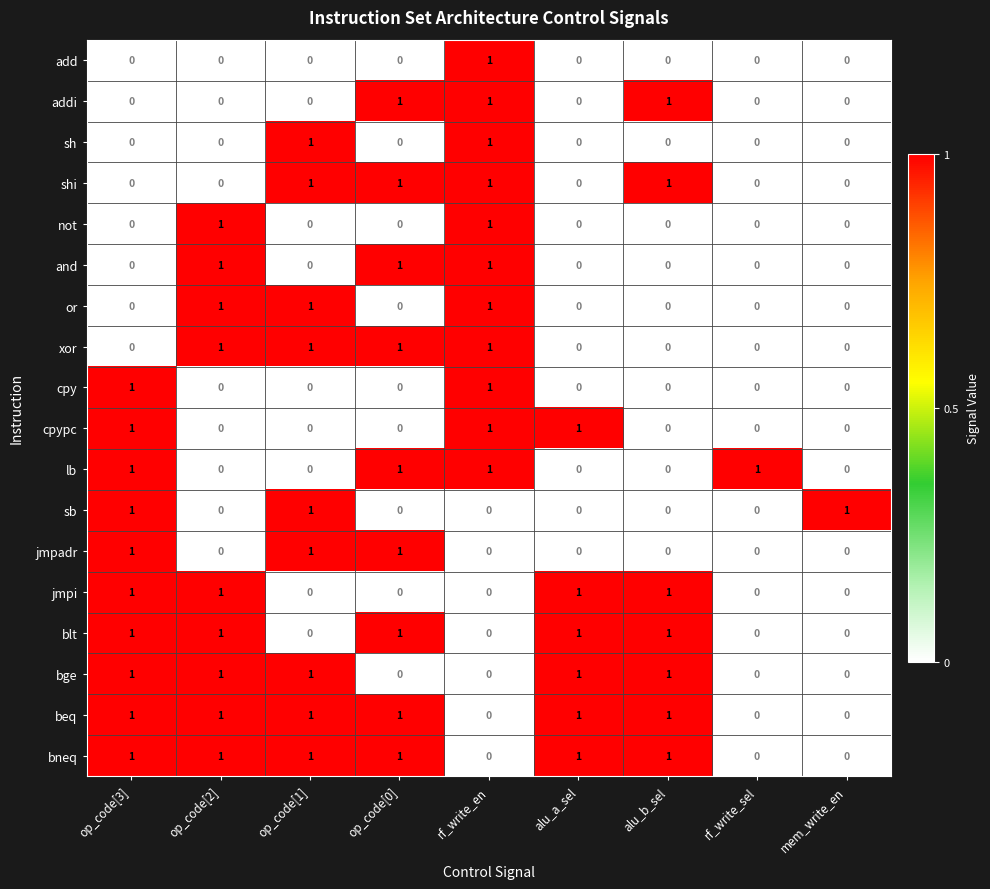

Count the lb values in the range 0 to 1.

9